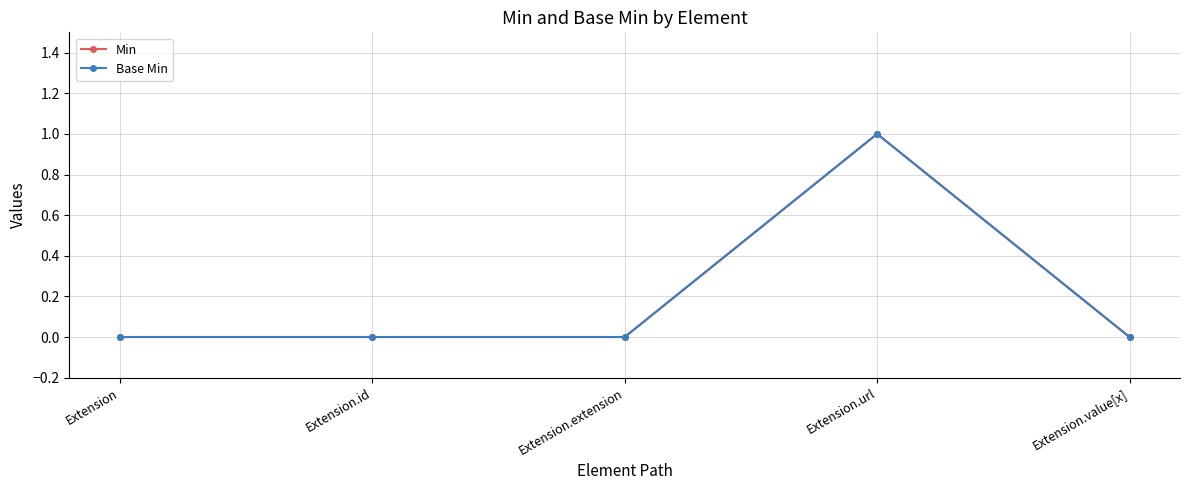

Which category has the lowest value in the Min series?

Extension